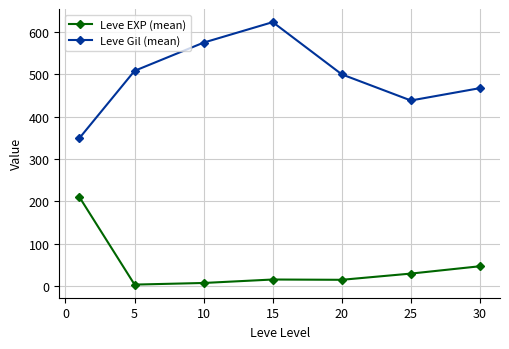

List the series in order of their overall mean, highest first.

Leve Gil (mean), Leve EXP (mean)